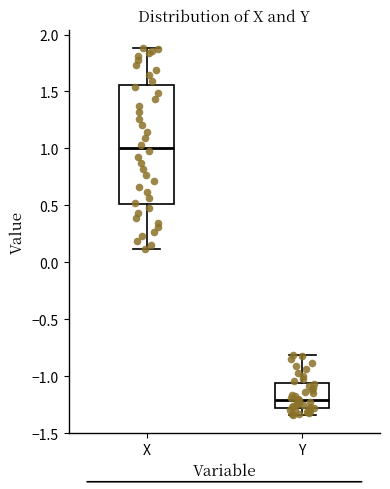

Where is the upper edge of the box for X on the y-axis? The values are not printed on the chart, so give them approximately, as read against the axis.

1.55